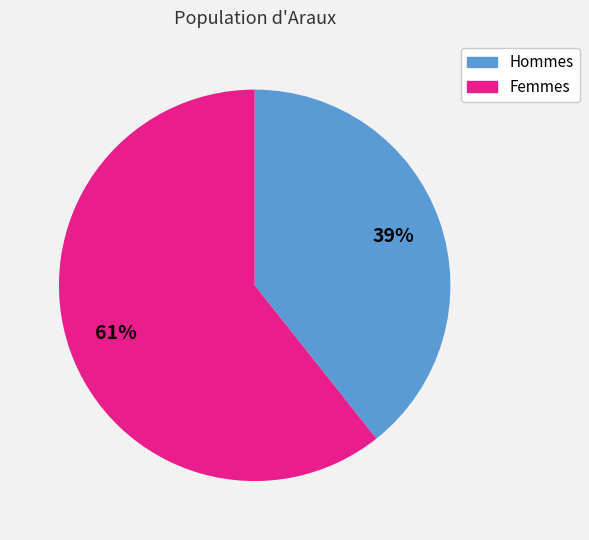

To the nearest percent, what is the average slice percentage?

50%